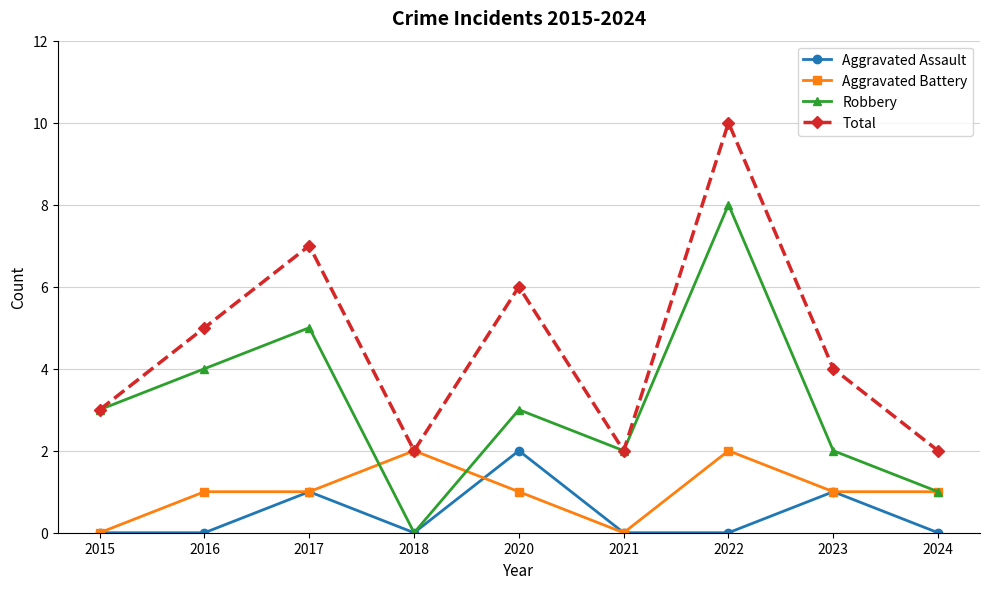

Between 2021 and 2023, which series saw the biggest shift?

Total